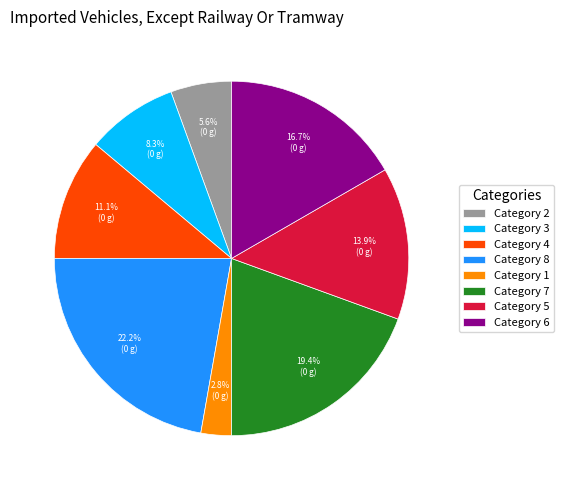

Does any single category account for the majority?

No